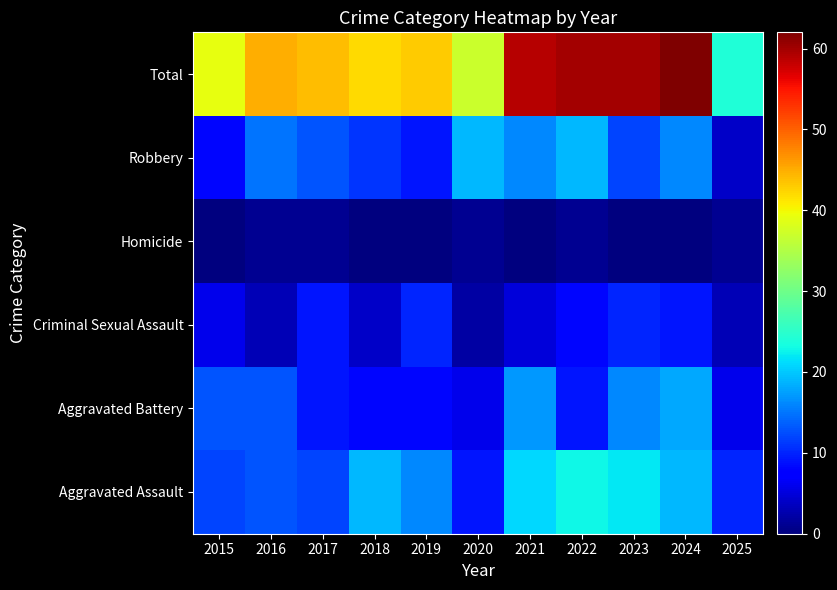

Reading left to right, extract all data points from this chart.

Aggravated Assault: 2015=12	2016=13	2017=12	2018=19	2019=16	2020=9	2021=21	2022=23	2023=22	2024=19	2025=10
Aggravated Battery: 2015=13	2016=13	2017=9	2018=8	2019=8	2020=6	2021=17	2022=9	2023=16	2024=18	2025=6
Criminal Sexual Assault: 2015=6	2016=3	2017=9	2018=4	2019=10	2020=2	2021=5	2022=8	2023=10	2024=9	2025=3
Homicide: 2015=0	2016=1	2017=1	2018=0	2019=0	2020=1	2021=0	2022=1	2023=0	2024=0	2025=1
Robbery: 2015=8	2016=15	2017=13	2018=11	2019=9	2020=19	2021=16	2022=19	2023=12	2024=16	2025=4
Total: 2015=39	2016=45	2017=44	2018=42	2019=43	2020=37	2021=59	2022=60	2023=60	2024=62	2025=24